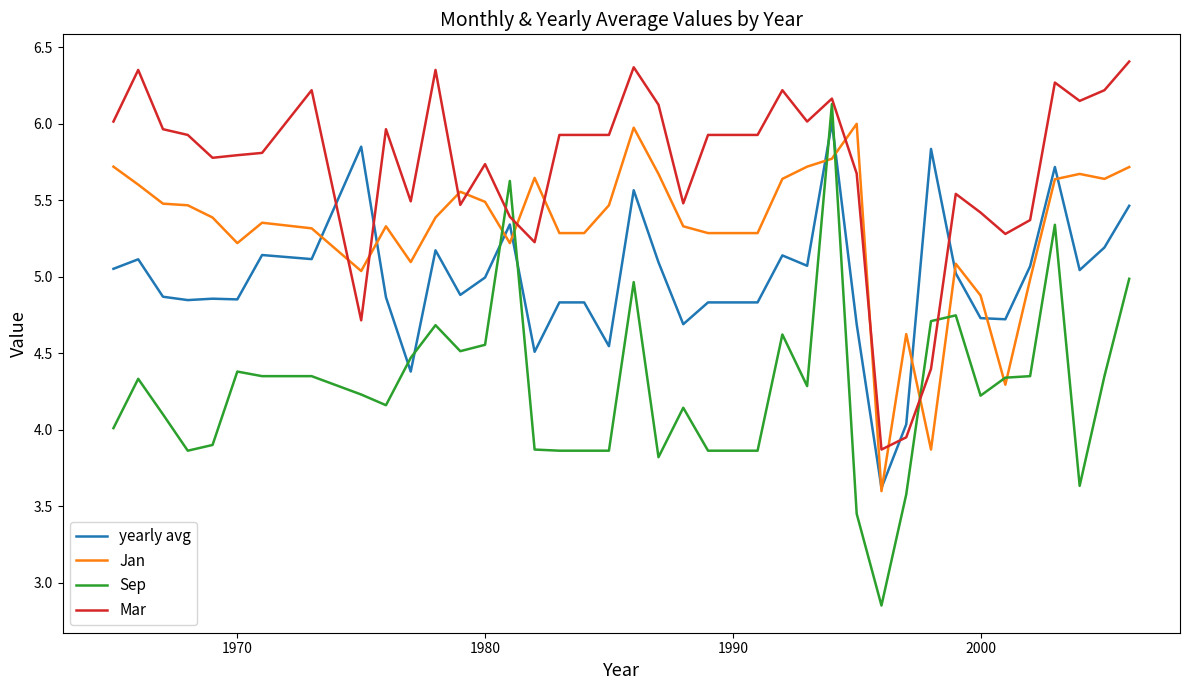

At how many categories does at least one series exceed 3?

40